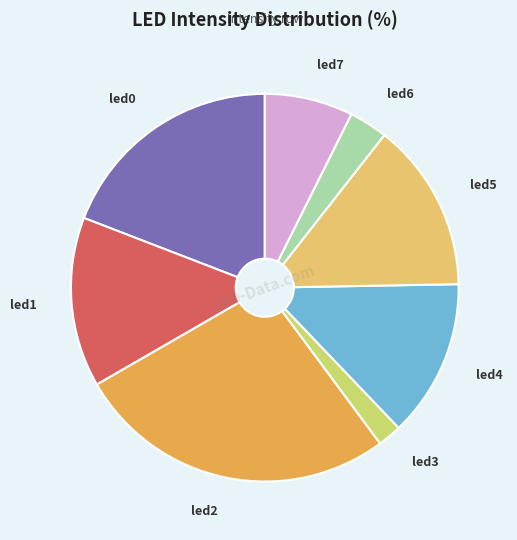

True or false: led5 accounts for 1% of the total.

False